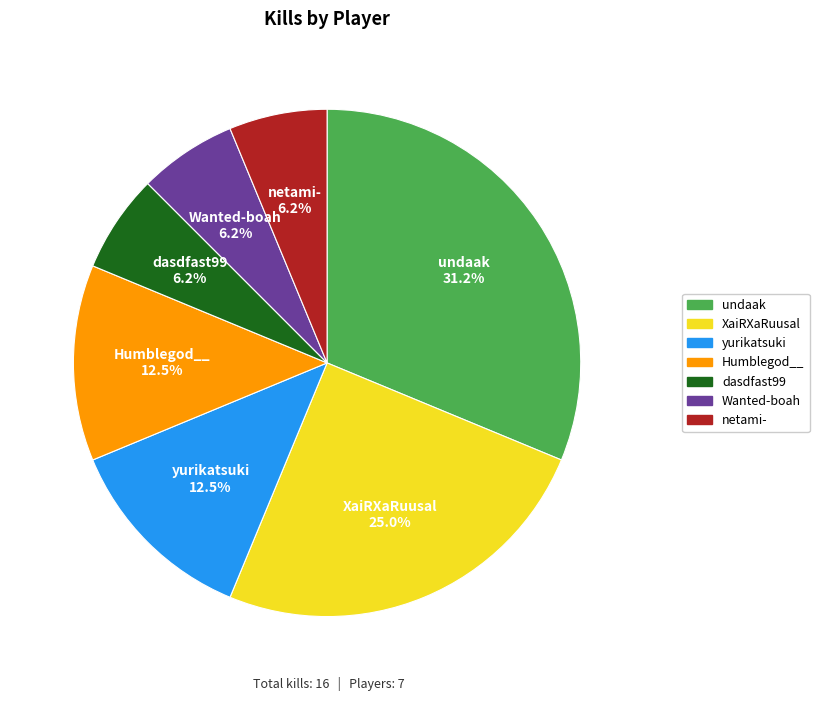

Does dasdfast99 account for over 50% of the chart?

No